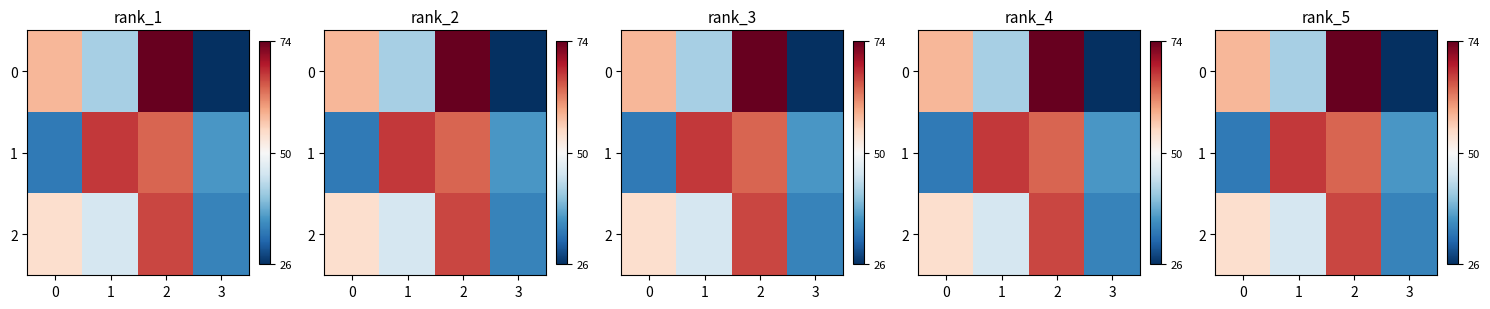

How many categories are shown in the chart?

4